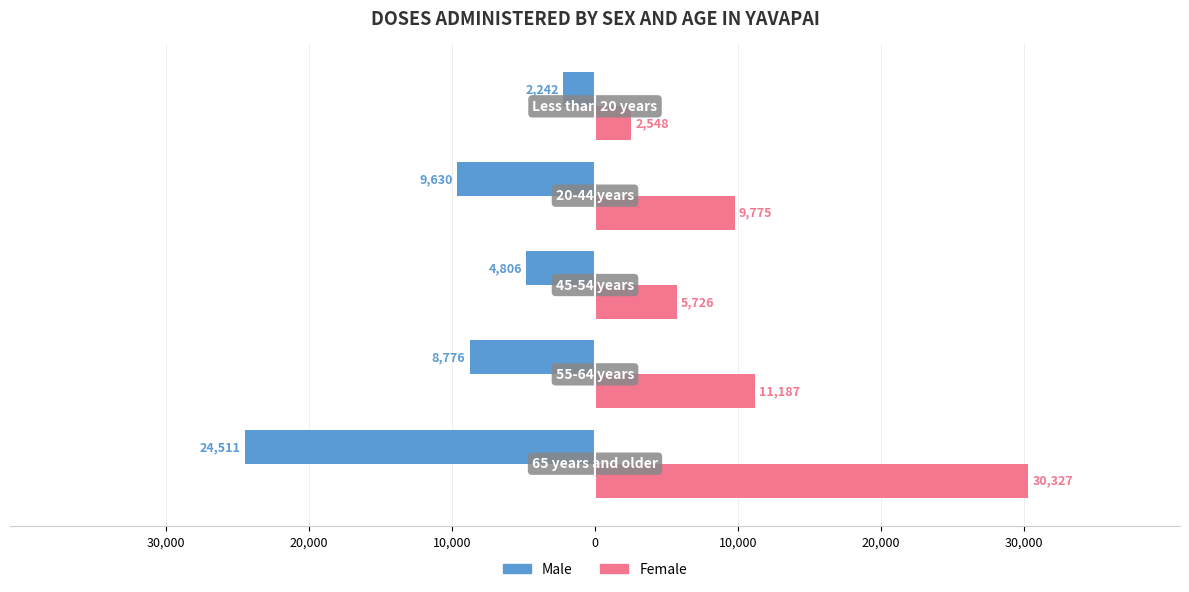

What are all the series names shown in the legend?

Male, Female